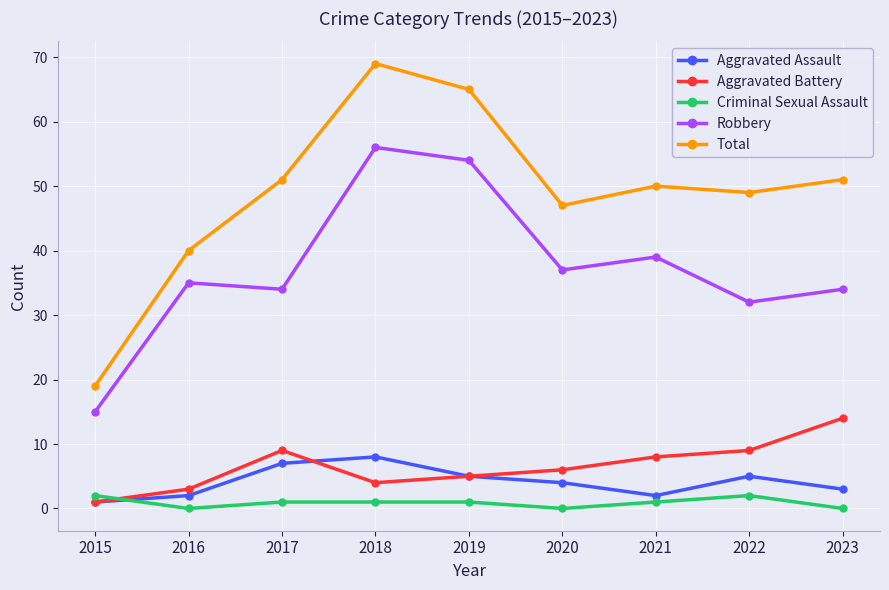

What is the total value across all series at 2017?

102